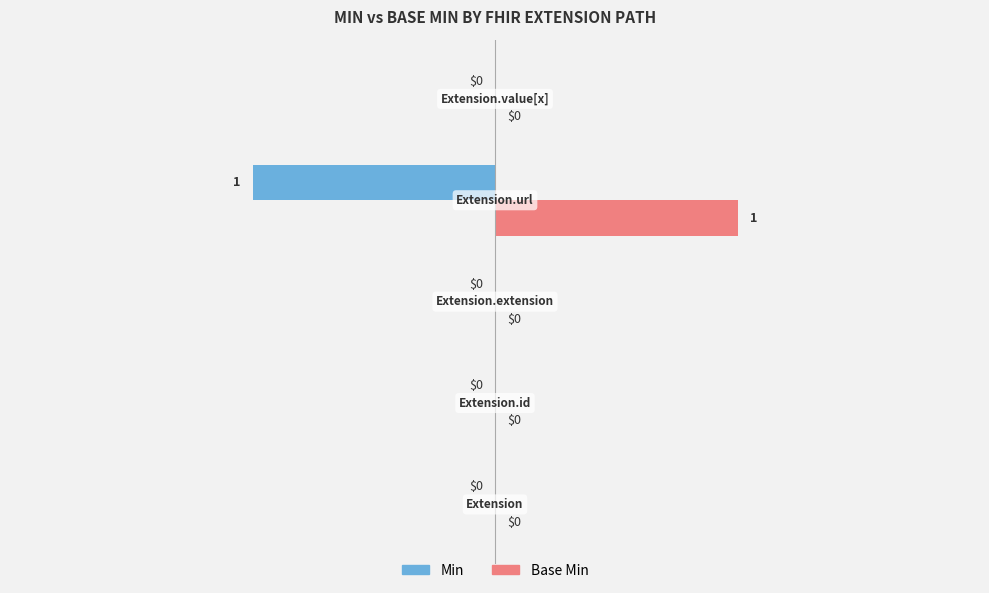

What is the greatest value displayed?

1